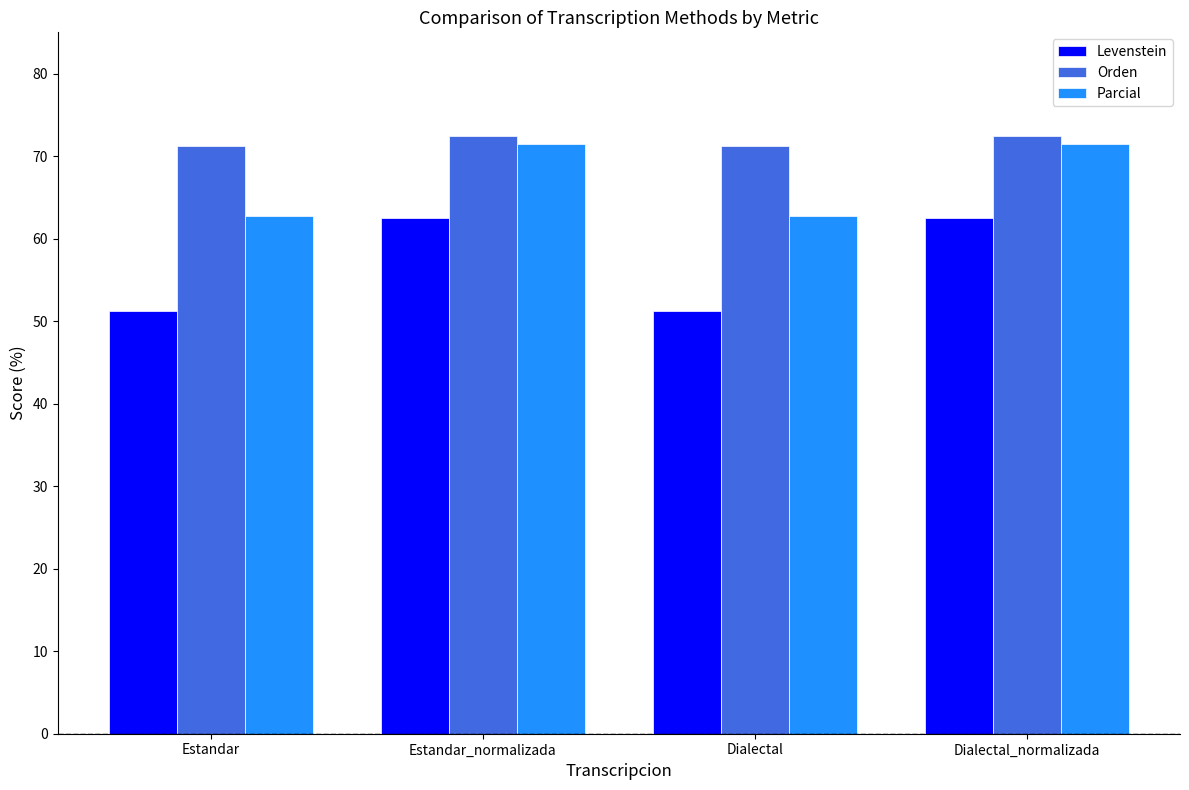

Which series has the widest spread of values?

Levenstein